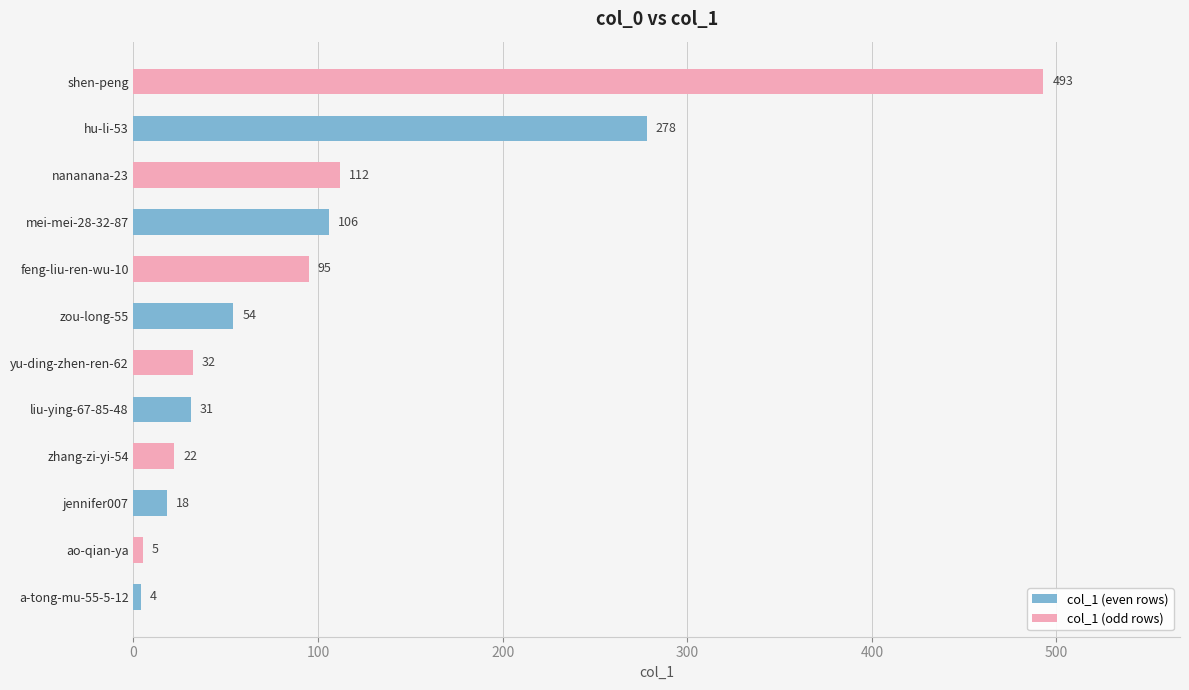

Count the number of data series in this chart.

1